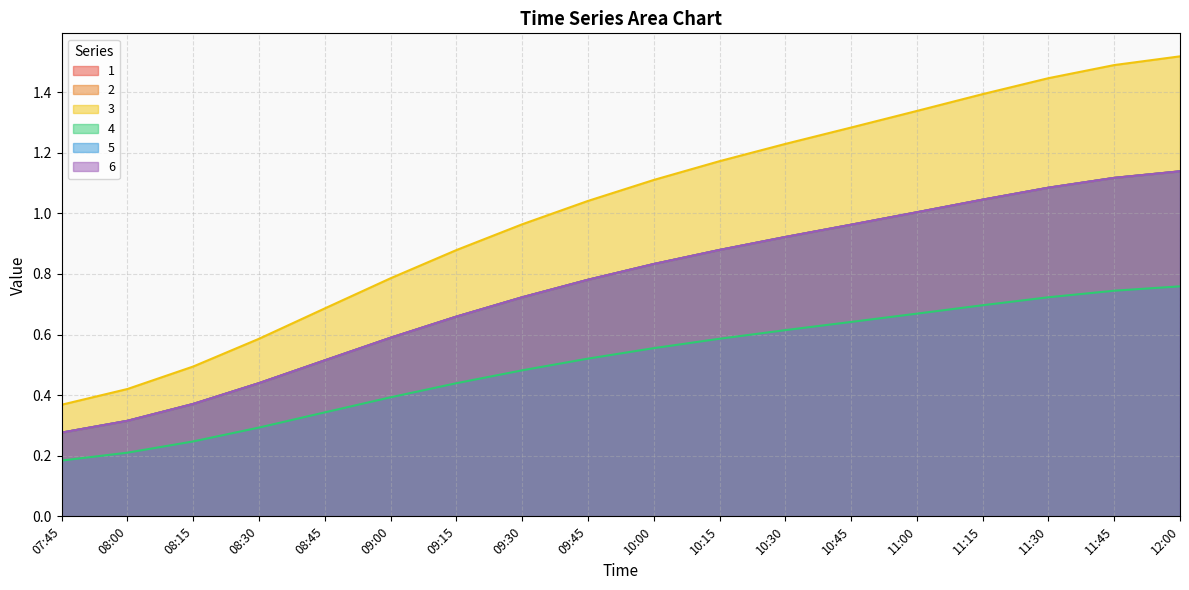

The 1 series shows 0.7 at 12:00. True or false?

False